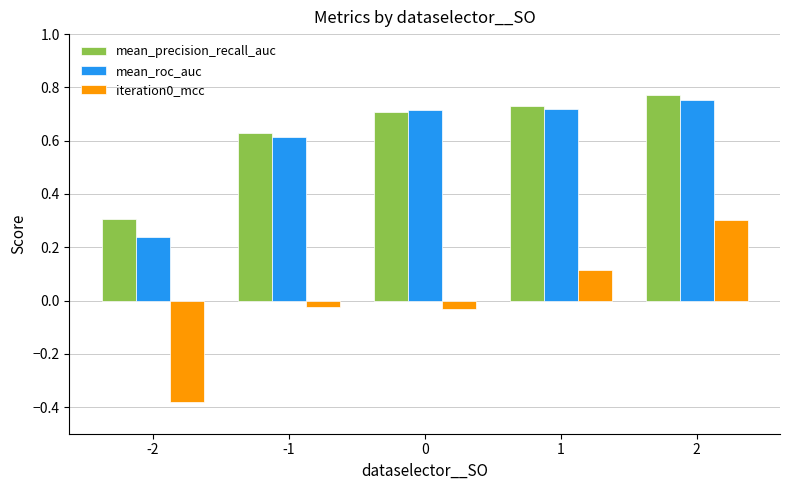

Count the mean_roc_auc values in the range 0 to 1.

5